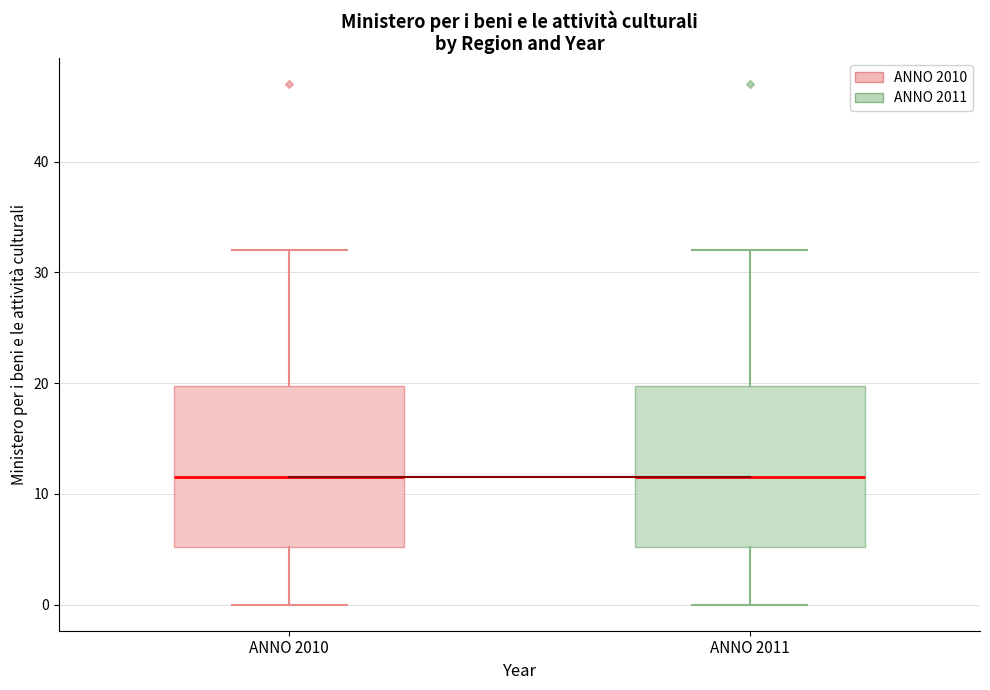

Reading left to right, transcribe this box plot: for each box, give where its median line is, the range the box spans, and where its two whiskers end, as read against the y-axis. The values are not printed on the chart, so give them approximately, as read against the axis.

ANNO 2010: median 12, box 5 to 20, whiskers 0 to 32
ANNO 2011: median 12, box 5 to 20, whiskers 0 to 32